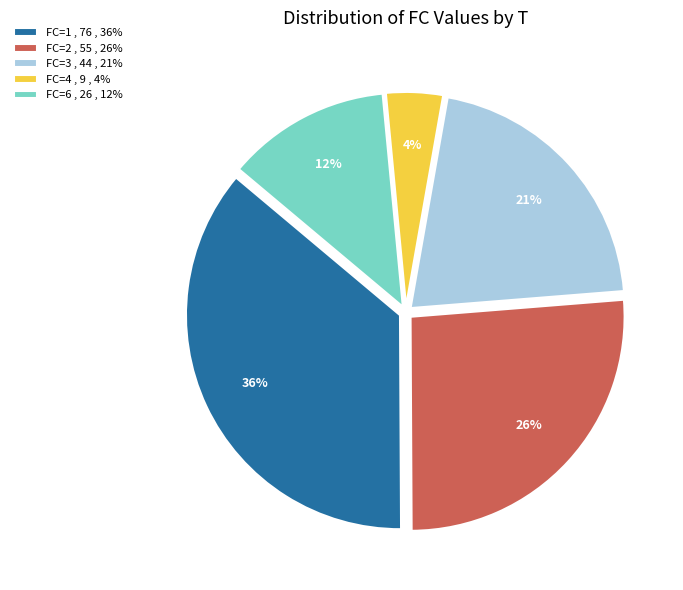

How many segments does this pie chart have?

5